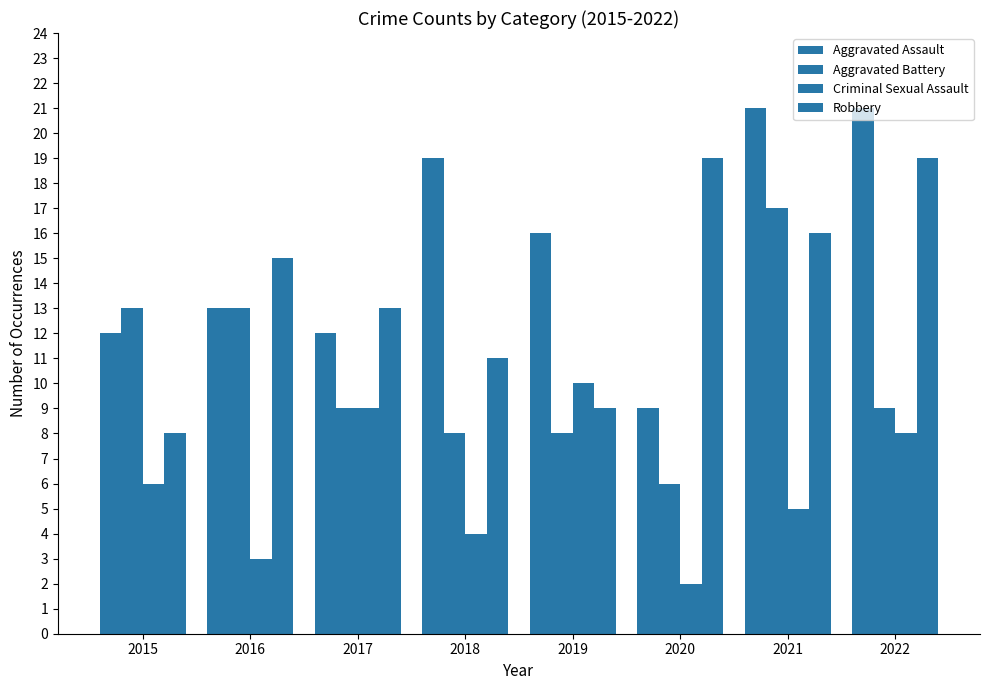

How many data points in Aggravated Assault are less than 16?

4